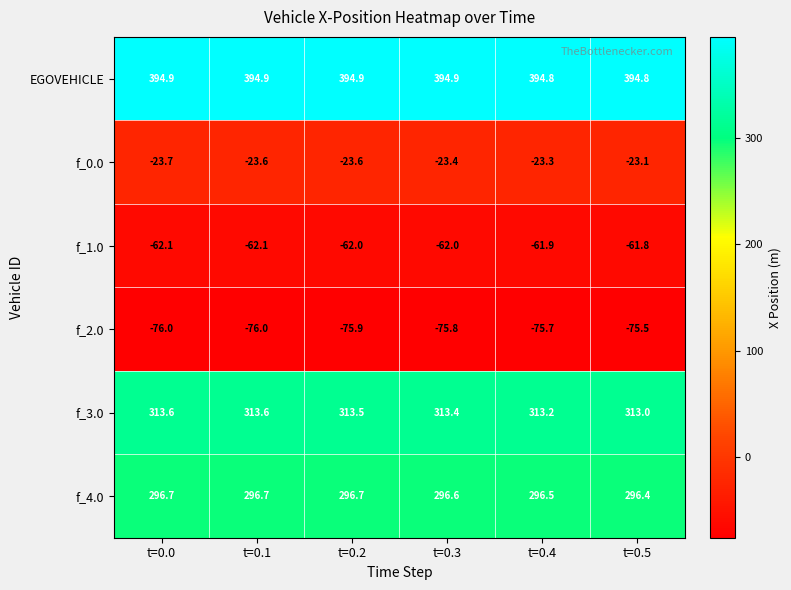

What is the sum of the f_0.0 values at t=0.1 and t=0.0?

-47.3